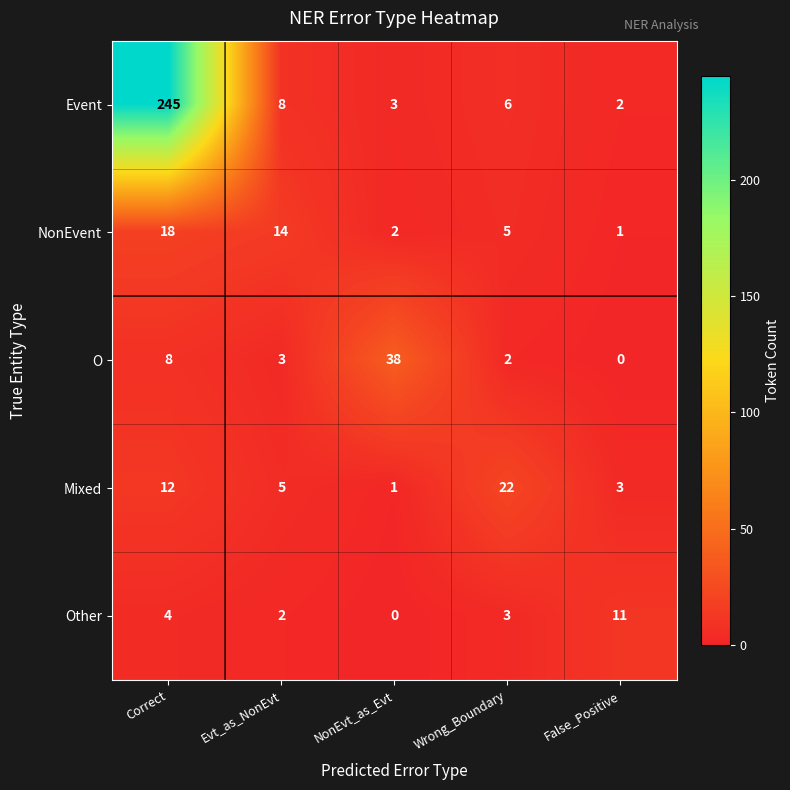

Which series has the largest total across all categories?

Event